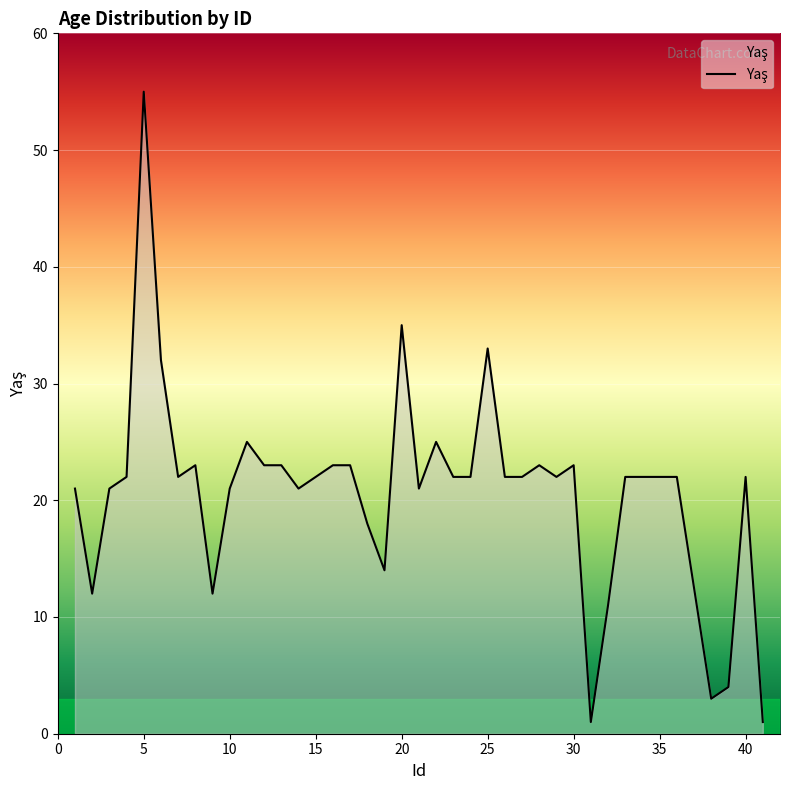

What is the greatest value displayed?

55